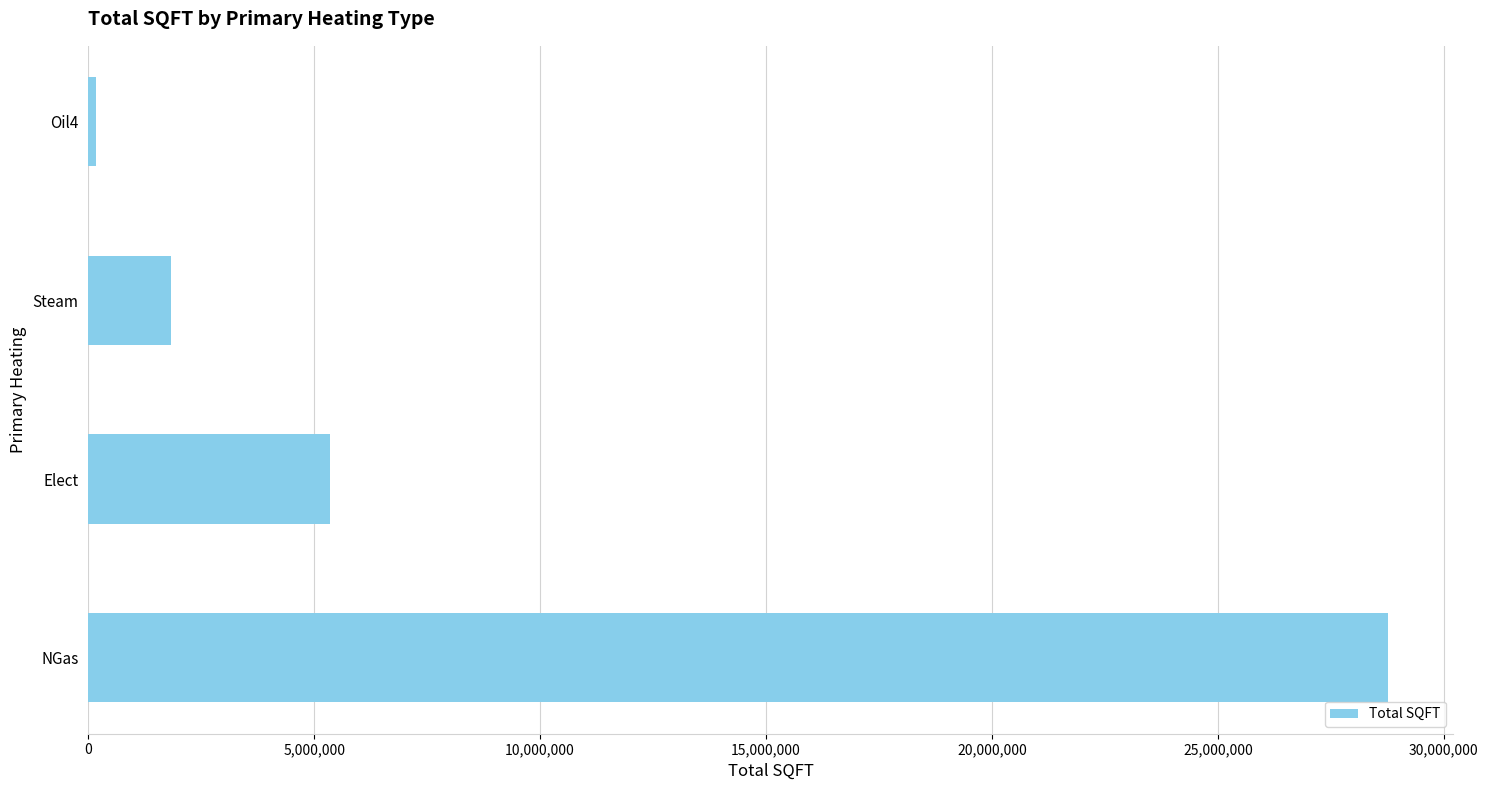

Does the chart contain stacked bars?

No